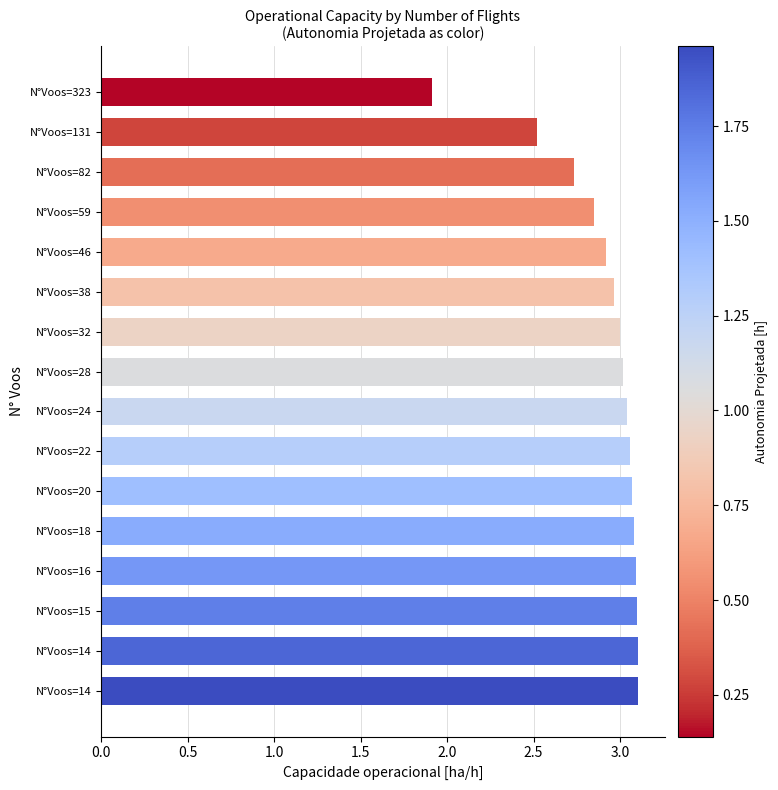

How many bars are there in total?

16